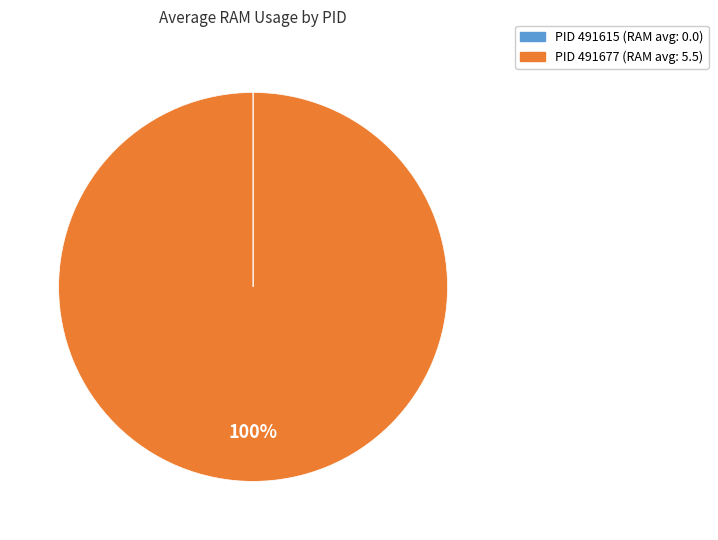

Does any single category account for the majority?

Yes